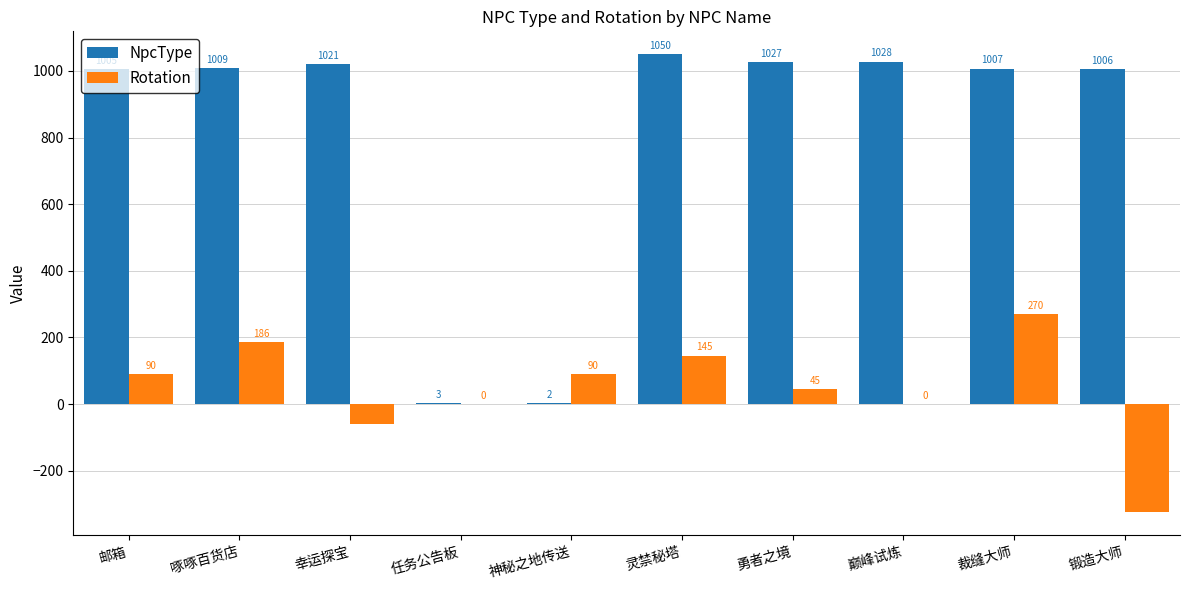

What is the difference between the NpcType values at 幸运探宝 and 巅峰试炼?

7